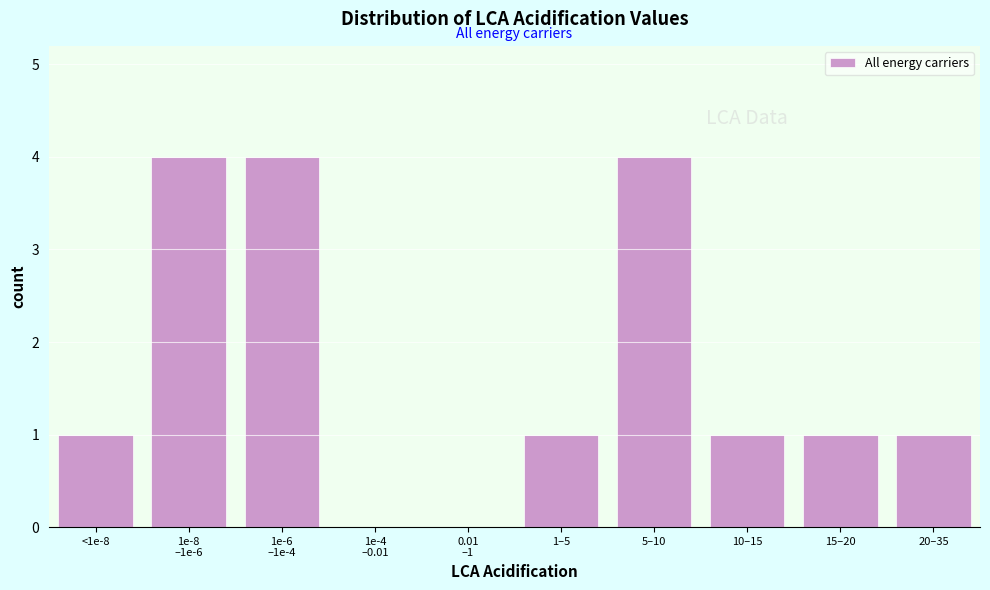

What is the ratio of the value at 10–15 to the value at 15–20?

1.0